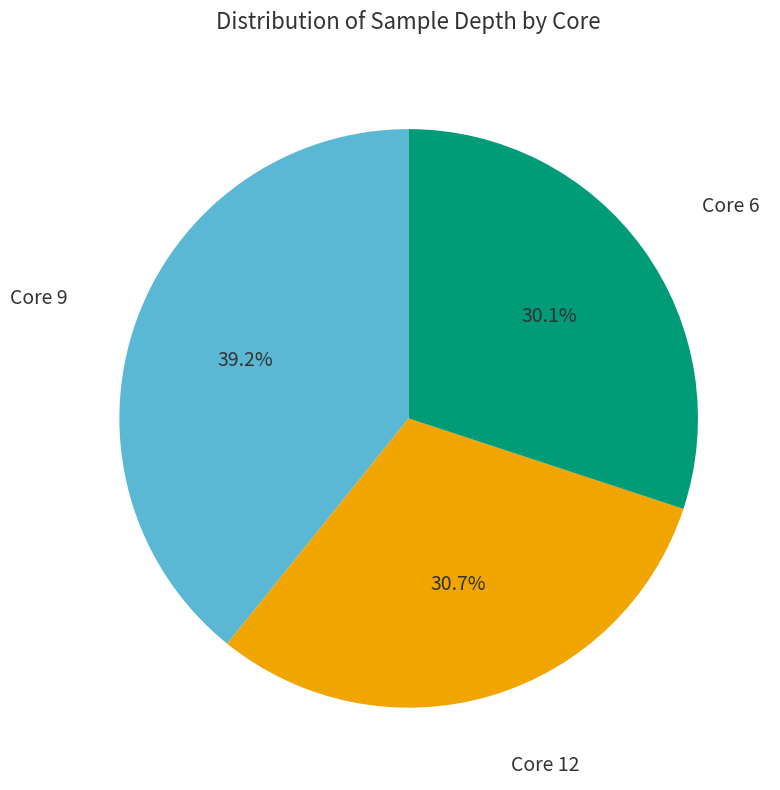

Which category has the biggest portion of the pie?

Core 9